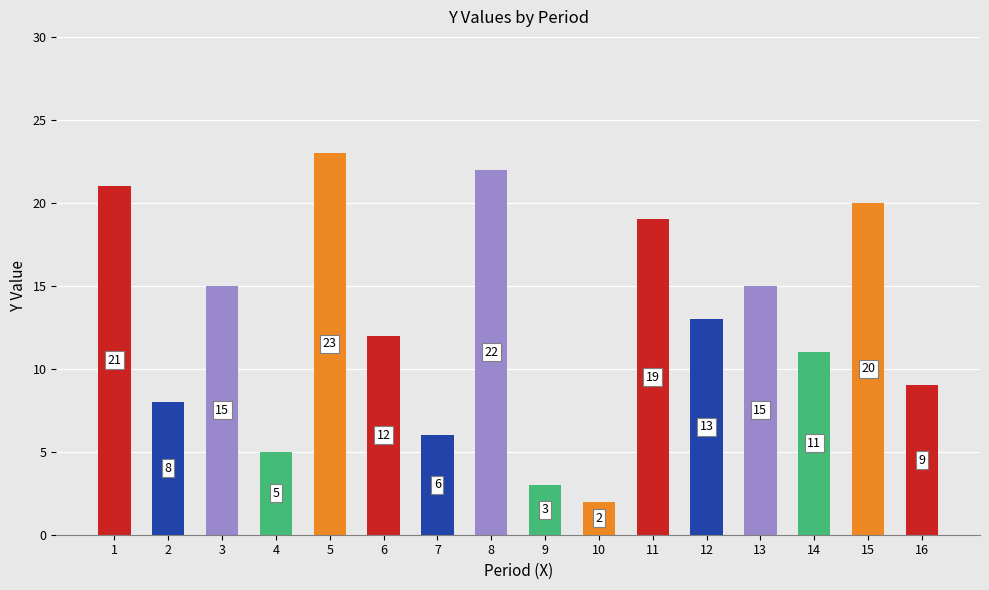

Reading right to left, list all the values displayed in this chart.

16=9	15=20	14=11	13=15	12=13	11=19	10=2	9=3	8=22	7=6	6=12	5=23	4=5	3=15	2=8	1=21